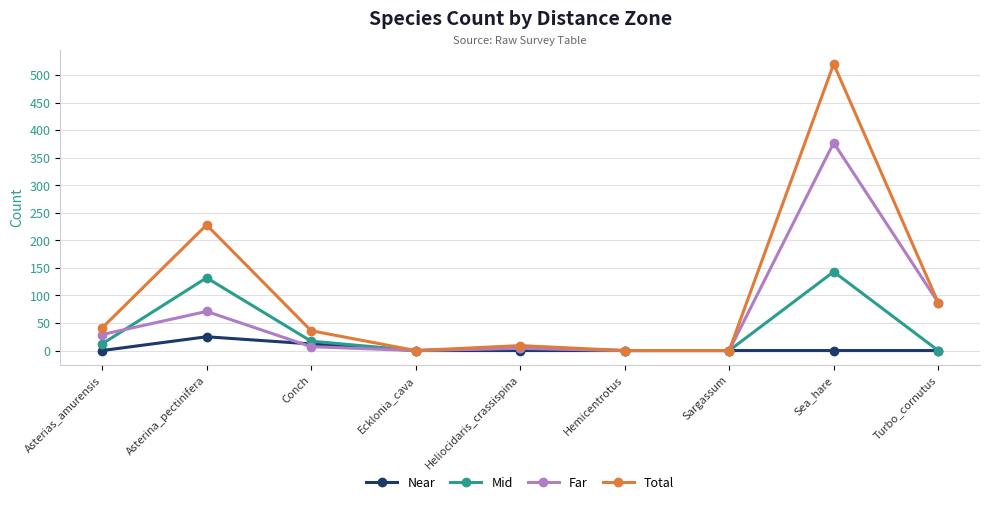

What is the difference between the highest and lowest values at Sea_hare?

520